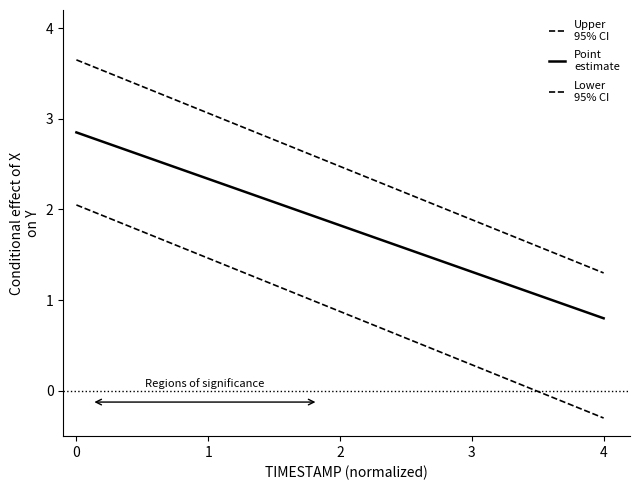

How many categories are shown in the chart?

20